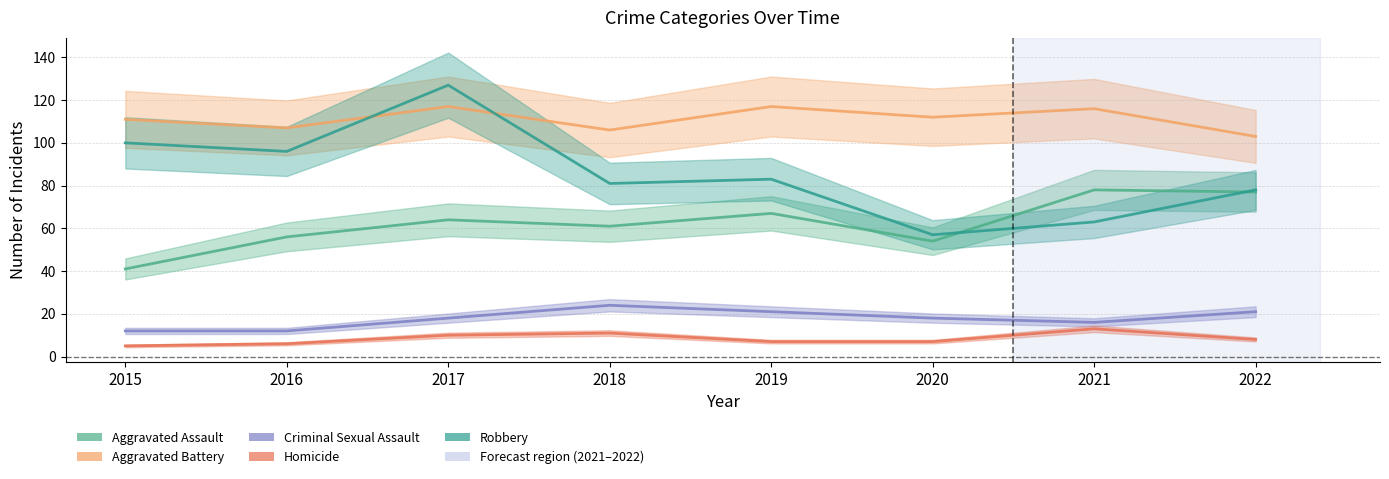

How many data points does each series have?

8